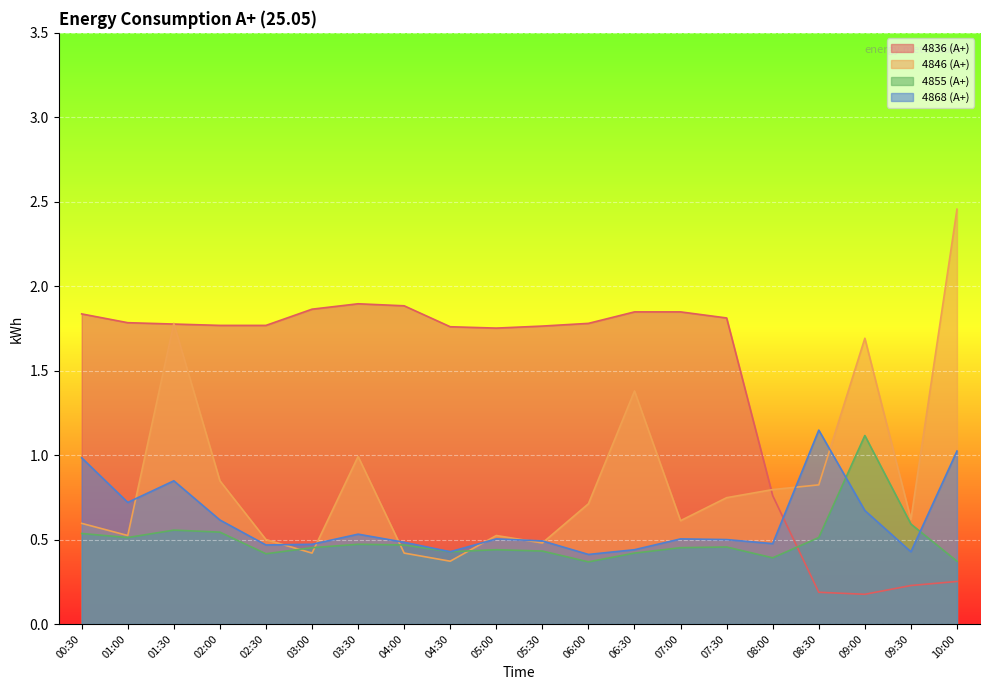

Reading right to left, list all the values displayed in this chart.

4836 (А+): 0.3	0.2	0.2	0.2	0.8	1.8	1.8	1.8	1.8	1.8	1.8	1.8	1.9	1.9	1.9	1.8	1.8	1.8	1.8	1.8
4846 (А+): 2.5	0.6	1.7	0.8	0.8	0.7	0.6	1.4	0.7	0.5	0.5	0.4	0.4	1.0	0.4	0.5	0.8	1.8	0.5	0.6
4855 (А+): 0.4	0.6	1.1	0.5	0.4	0.5	0.5	0.4	0.4	0.4	0.4	0.4	0.5	0.5	0.5	0.4	0.5	0.6	0.5	0.5
4868 (А+): 1.0	0.4	0.7	1.1	0.5	0.5	0.5	0.4	0.4	0.5	0.5	0.4	0.5	0.5	0.5	0.5	0.6	0.8	0.7	1.0